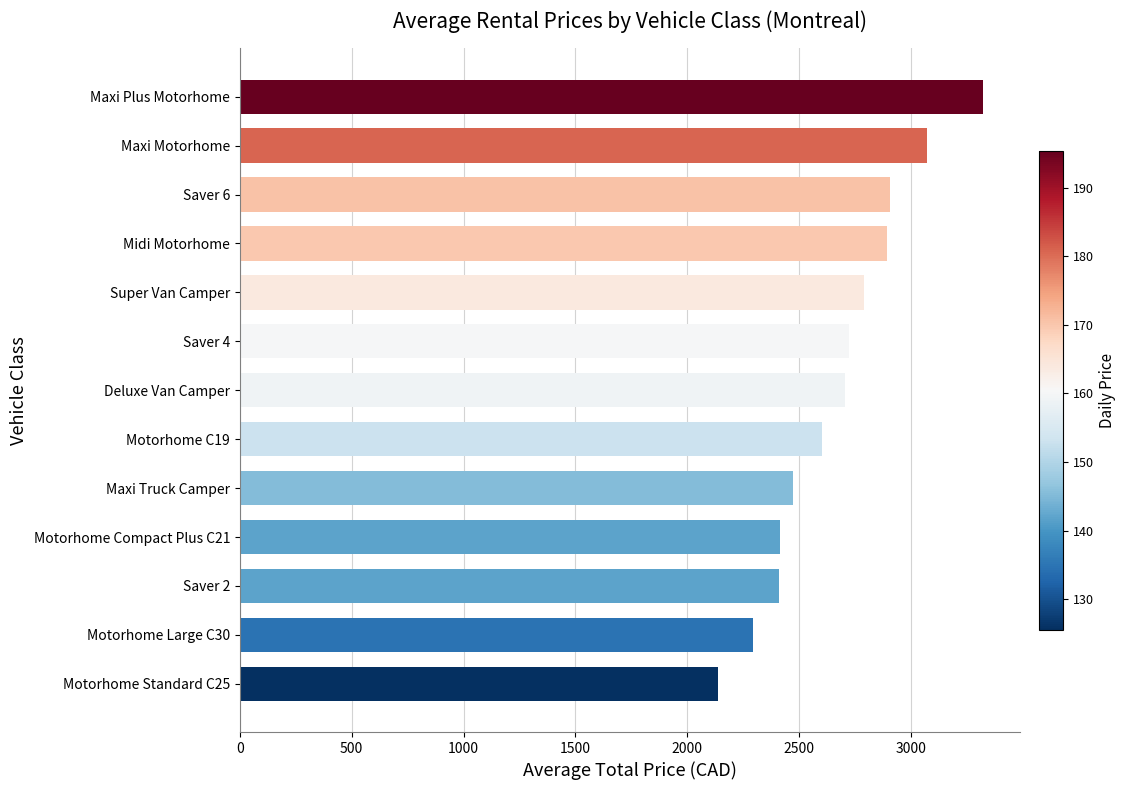

What is the greatest value displayed?

3321